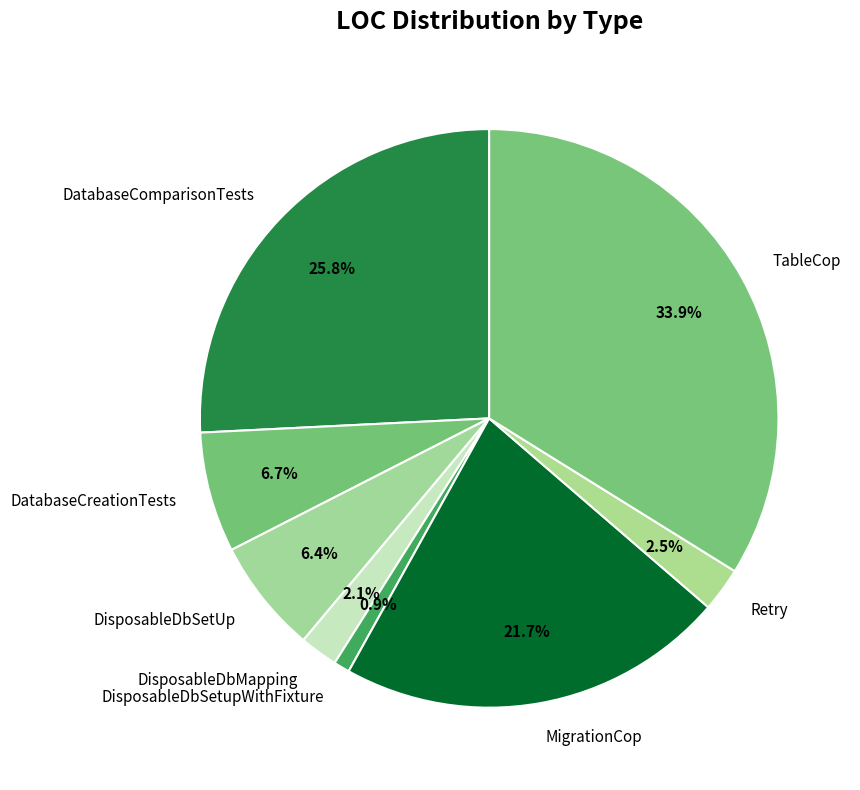

Does any single category account for the majority?

No